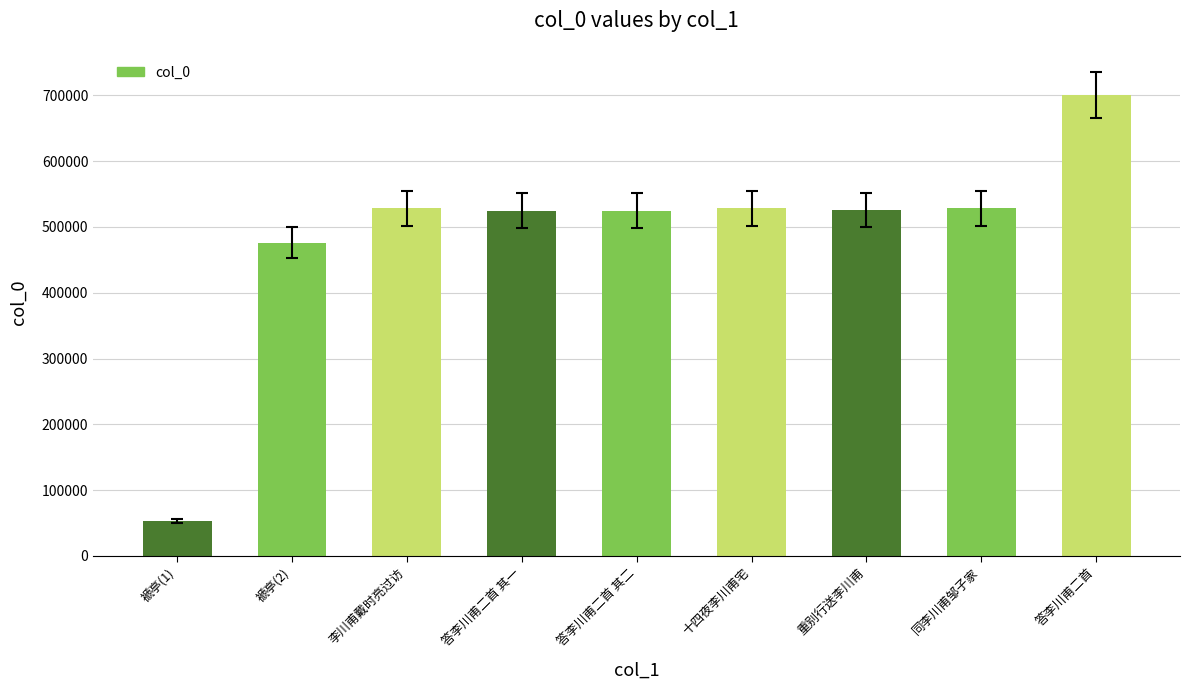

What is the difference between the second highest and second lowest values?

52119